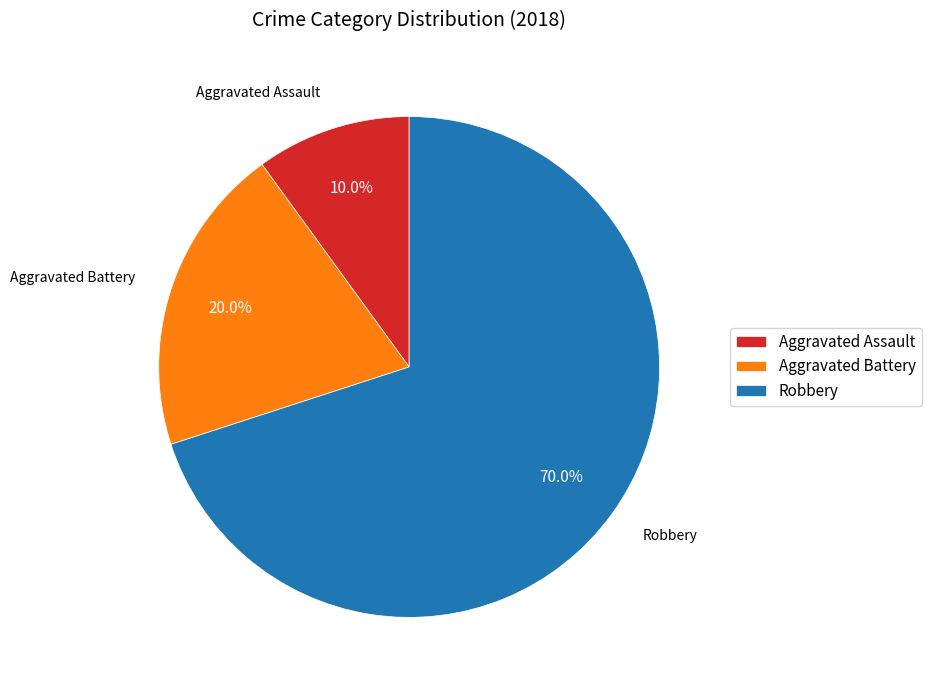

To the nearest percent, what is the combined percentage of Aggravated Assault and Aggravated Battery?

30%